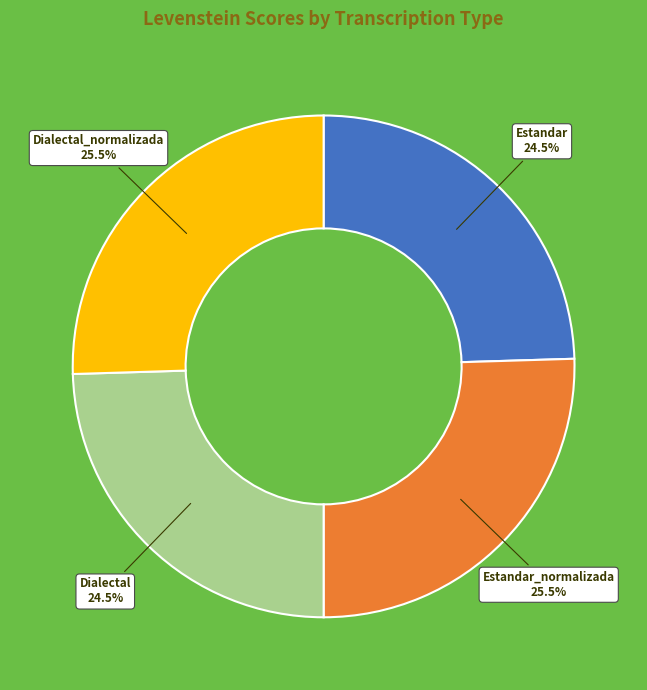

Combined, what portion of the pie is Estandar and Dialectal_normalizada?

50.0%